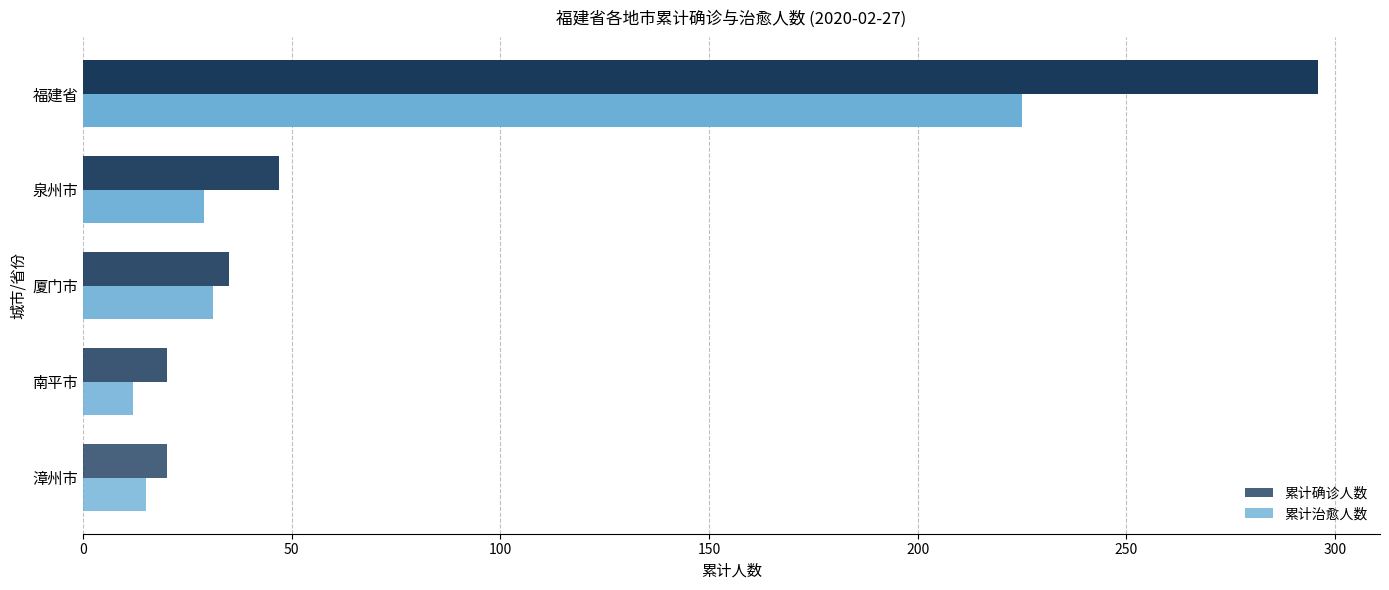

What is the average value of the 累计治愈人数 series?

62